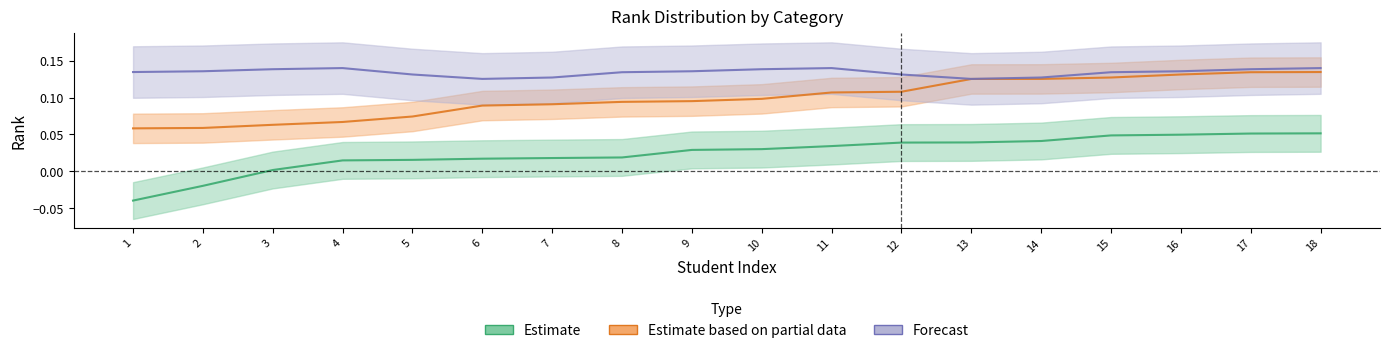

How many BC values are between 0 and 1?

18